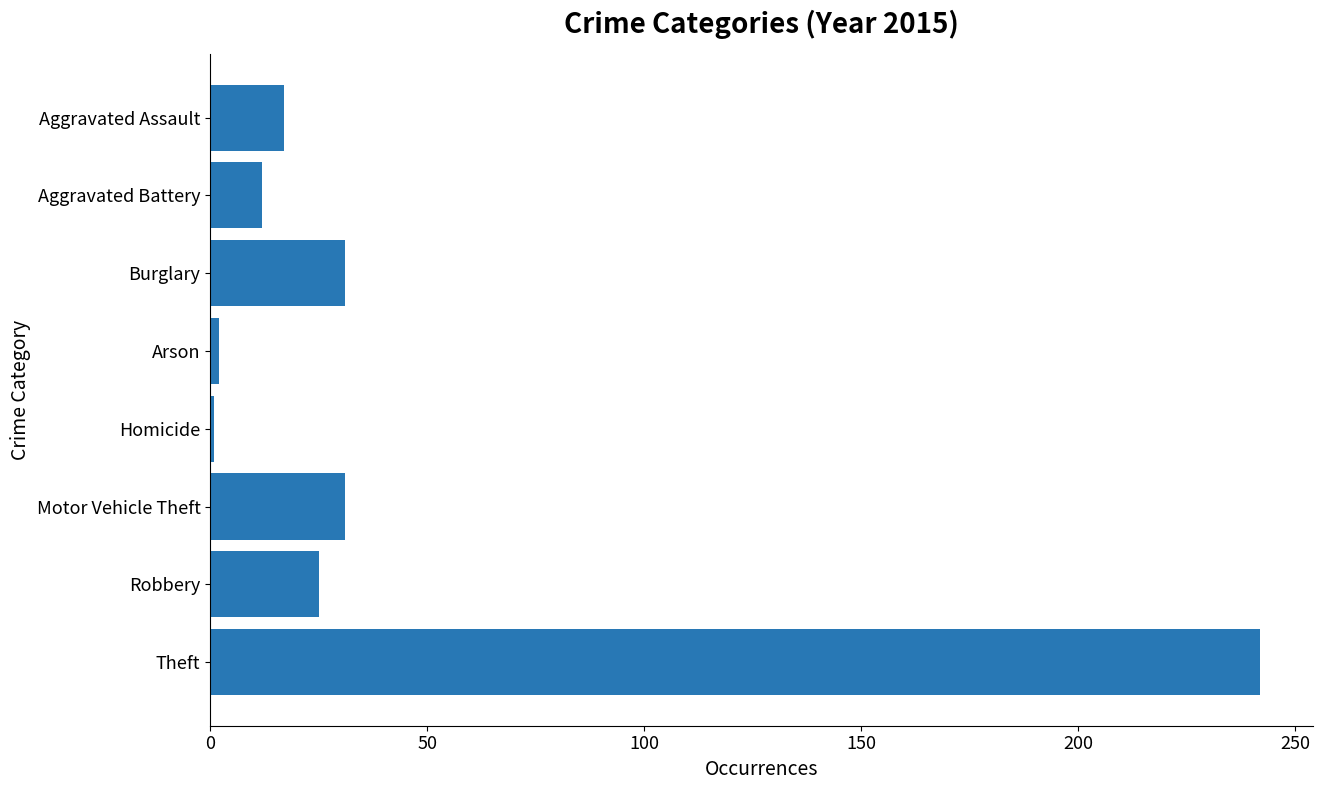

What is the greatest value displayed?

242